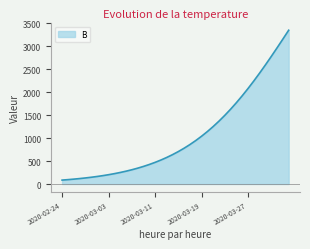

Does the chart display data point markers on the line(s)?

No